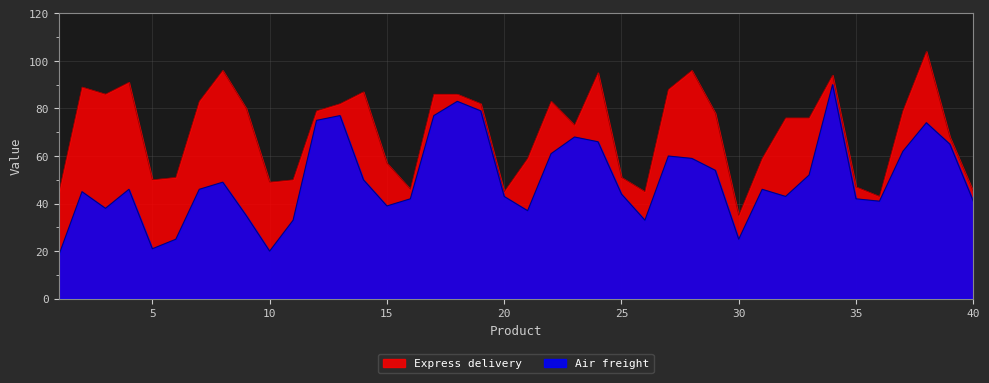

The value of Air freight at 33 is 23. True or false?

False